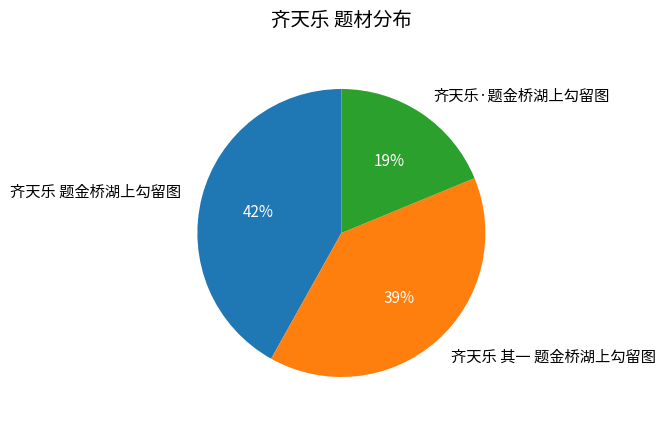

To the nearest percent, what is the difference between the 齐天乐 题金桥湖上勾留图 and 齐天乐·题金桥湖上勾留图 slice percentages?

23%